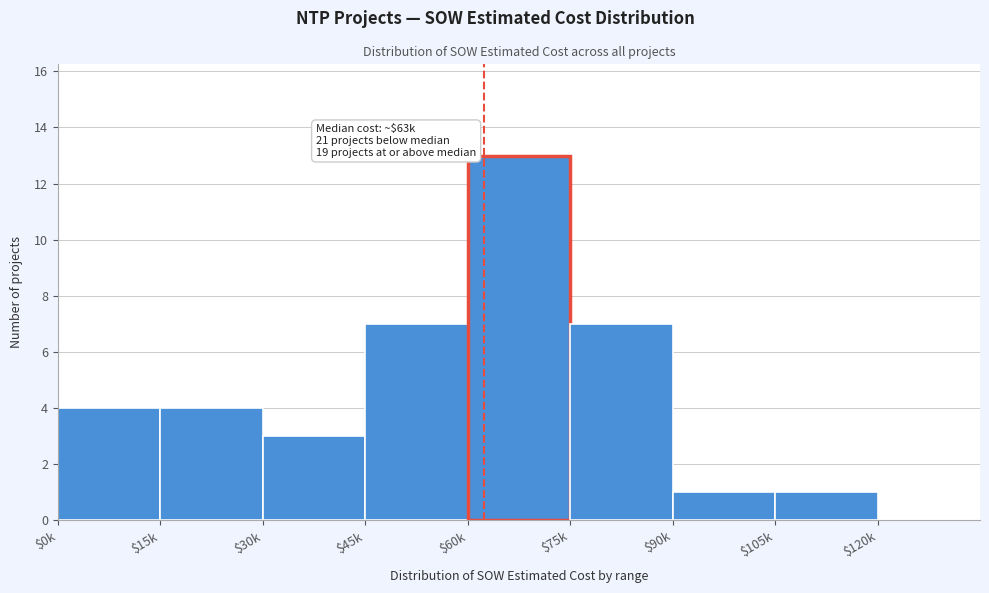

True or false: the data shows 4 at $0k.

True